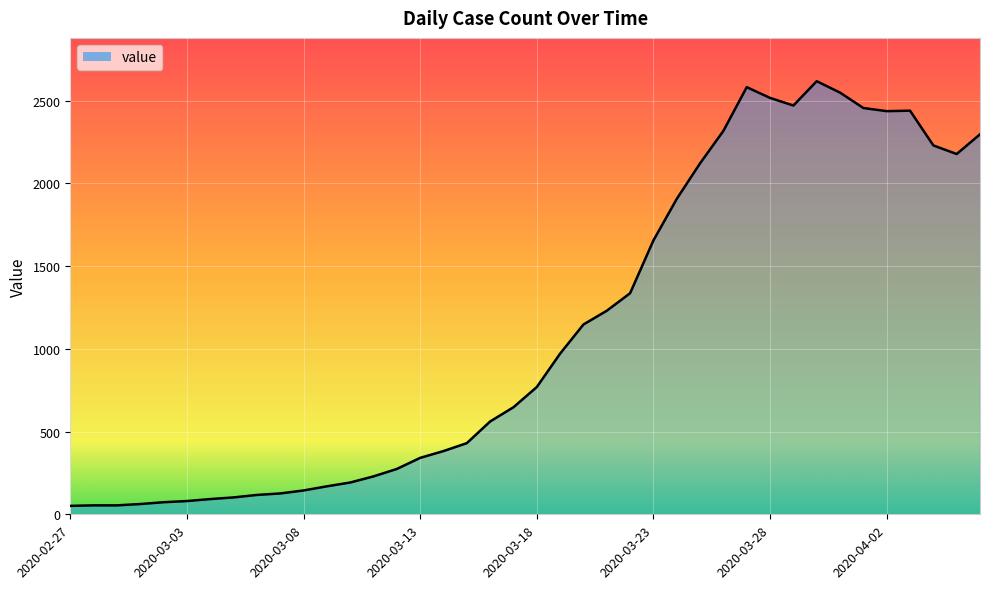

How many lines are shown in the chart?

1